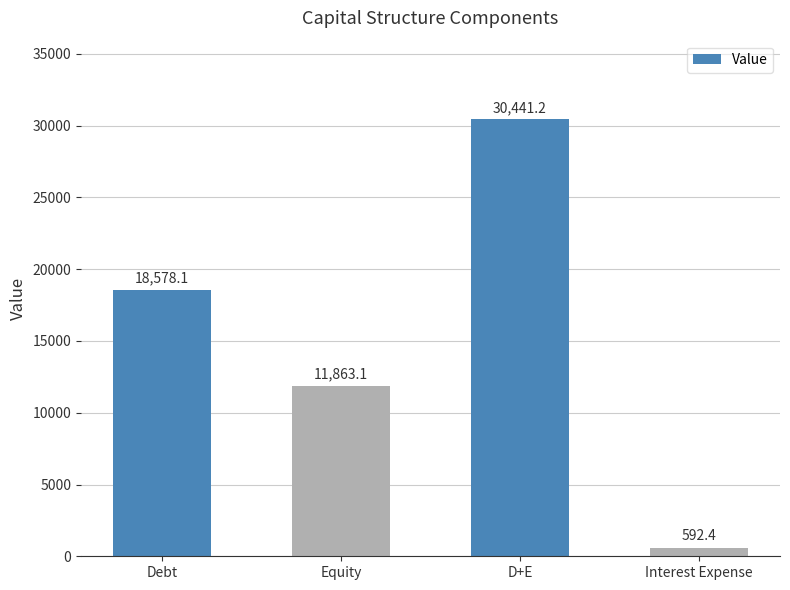

Approximately how many times larger is the value at Debt compared to Equity?

1.6